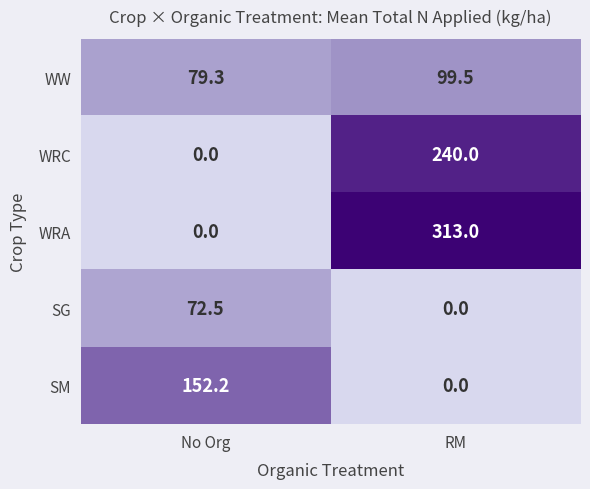

Which series has the widest spread of values?

WRA